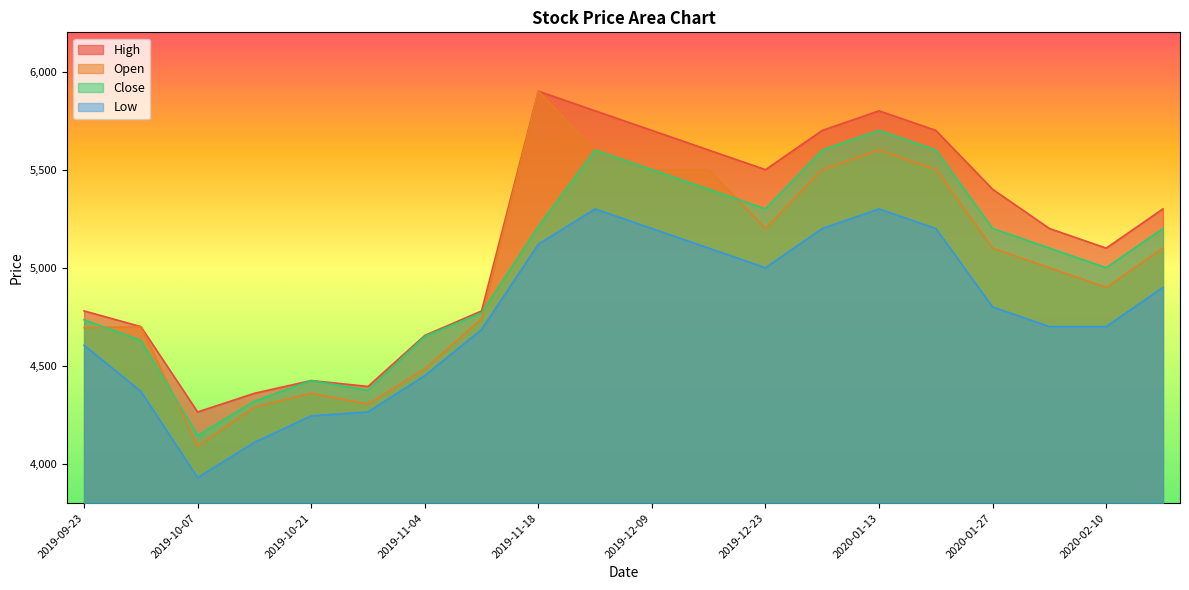

How many interior local valleys does the Open series have?

4